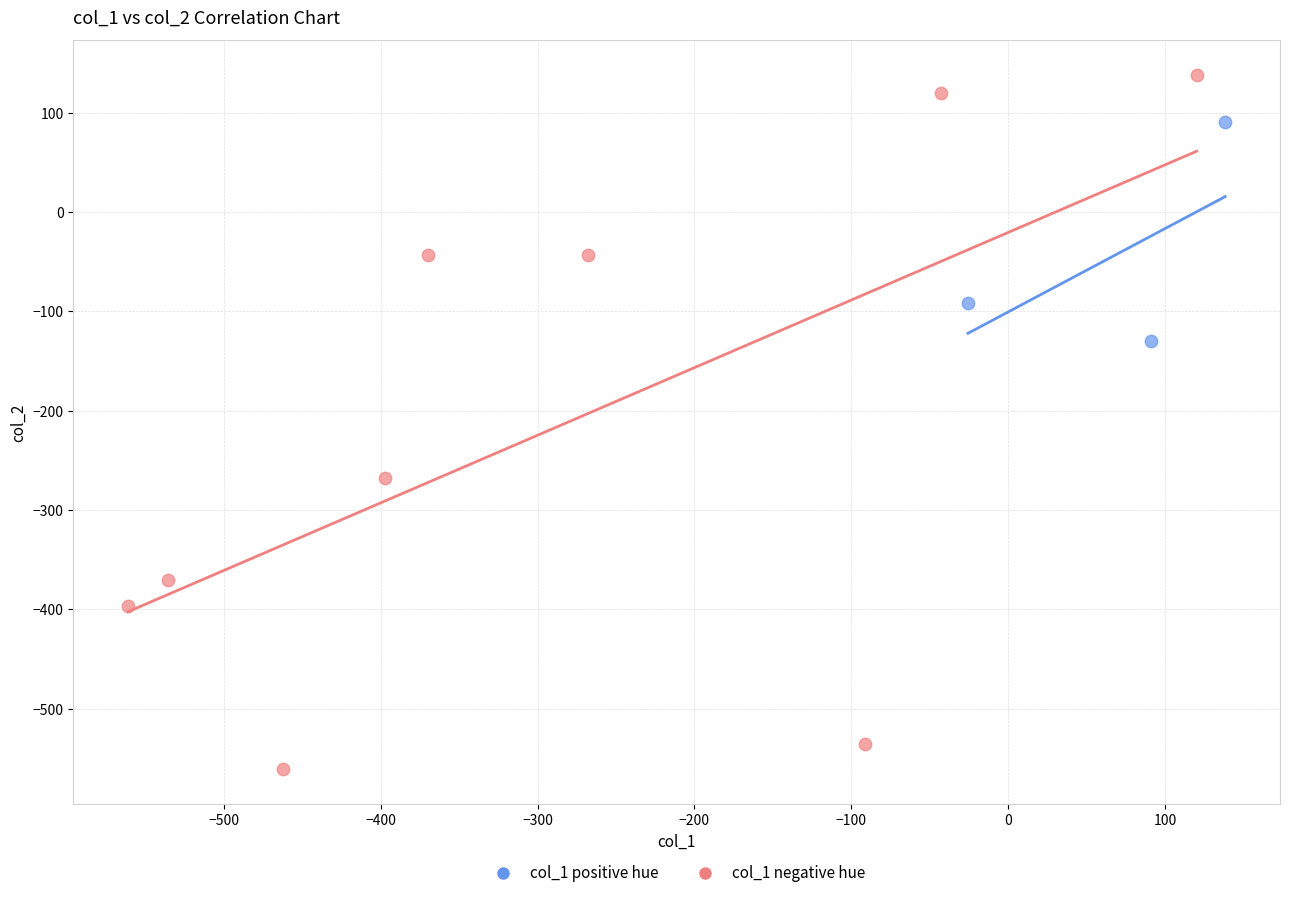

Which series reaches the minimum Y coordinate?

col_1 negative hue